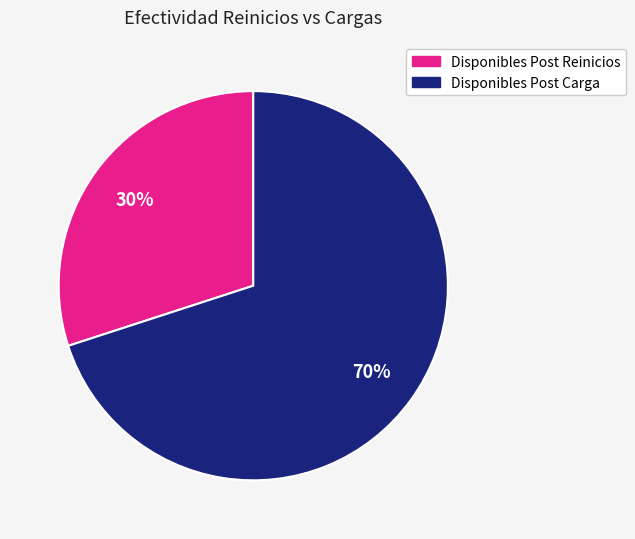

Is there a majority slice in this chart?

Yes